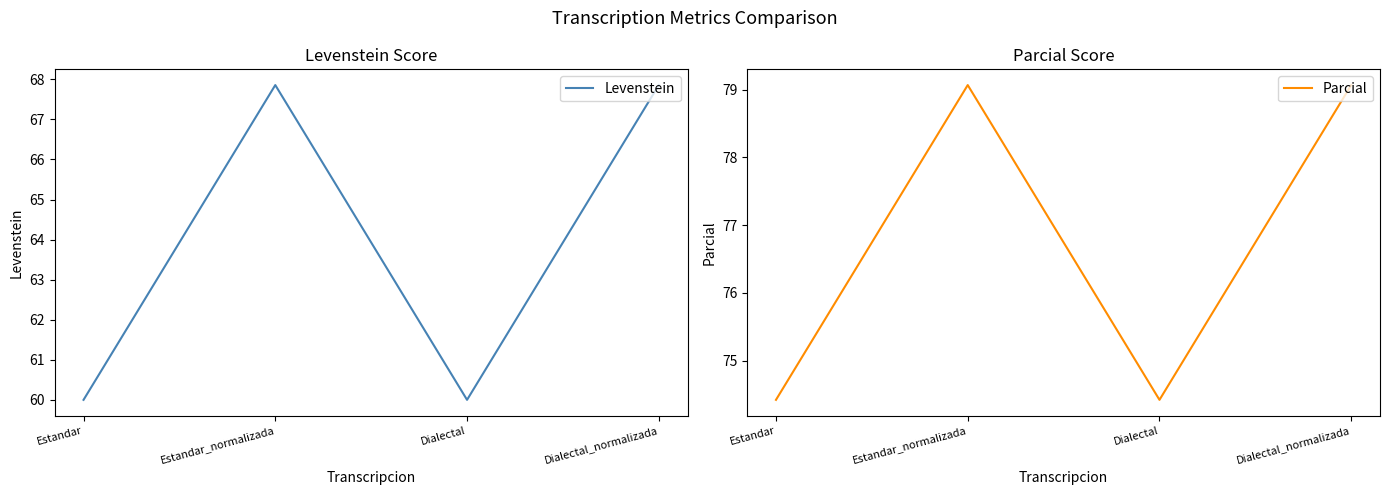

Reading left to right, list all the values displayed in this chart.

Levenstein: Estandar=60.0	Estandar_normalizada=67.9	Dialectal=60.0	Dialectal_normalizada=67.9
Parcial: Estandar=74.4	Estandar_normalizada=79.1	Dialectal=74.4	Dialectal_normalizada=79.1